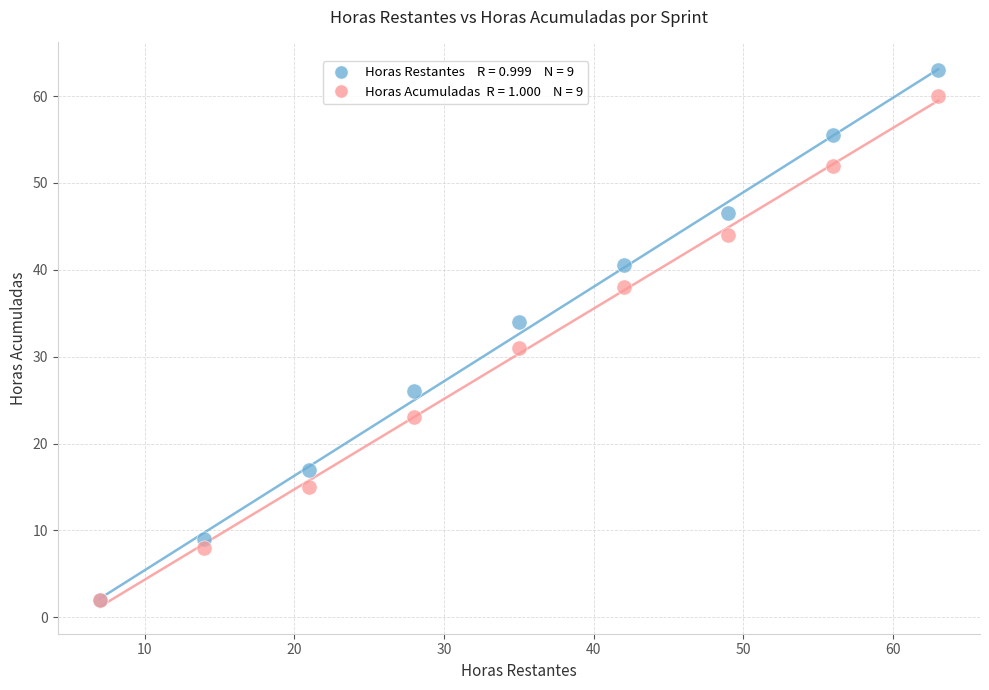

Across all series, what Y value is closest to 32?

31.0